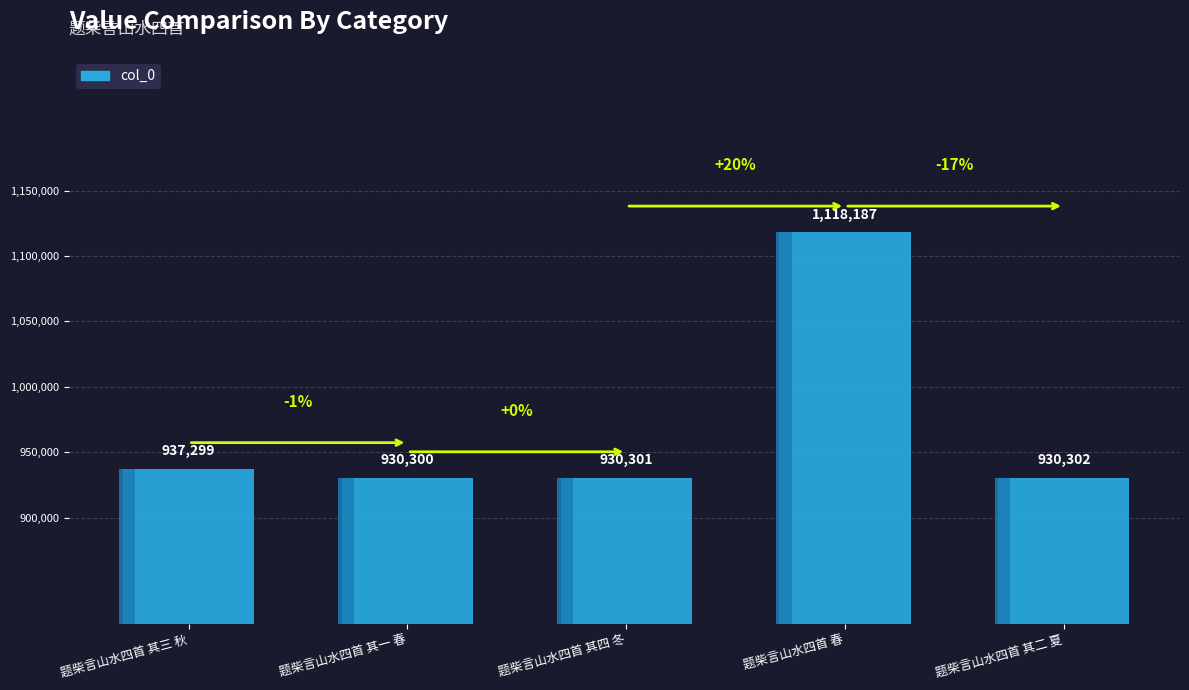

Rank the categories by value from lowest to highest.

题柴言山水四首 其一 春, 题柴言山水四首 其四 冬, 题柴言山水四首 其二 夏, 题柴言山水四首 其三 秋, 题柴言山水四首 春